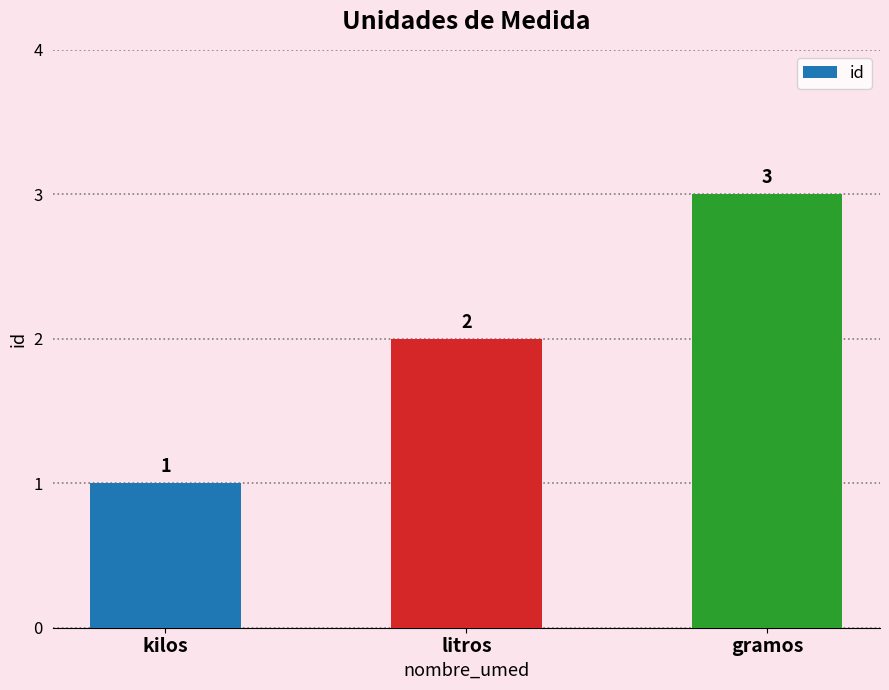

What is the label of the 1st bar from the left?

kilos